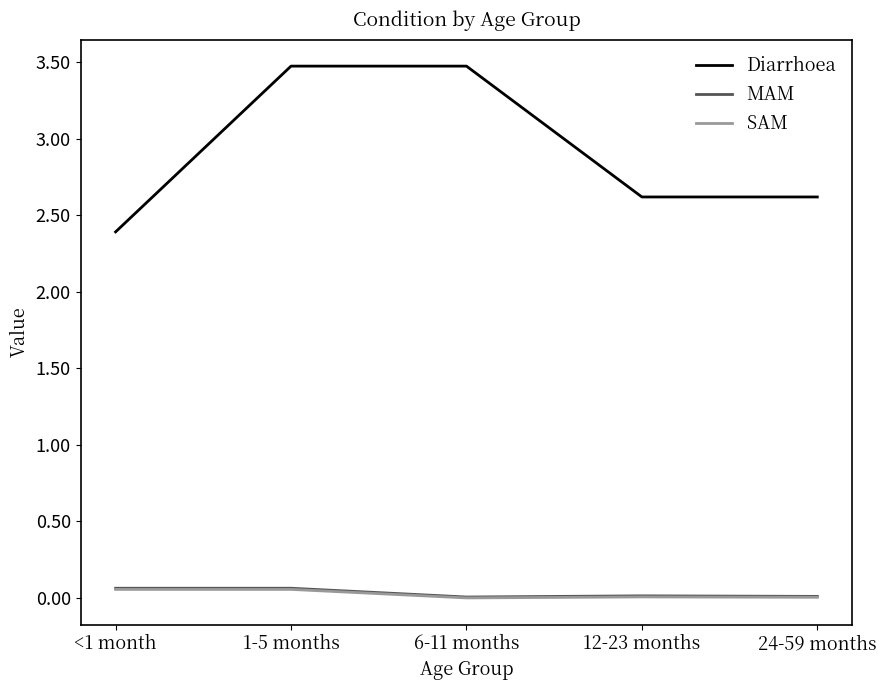

Is the value of MAM at <1 month greater than the value of Diarrhoea at 12-23 months?

No